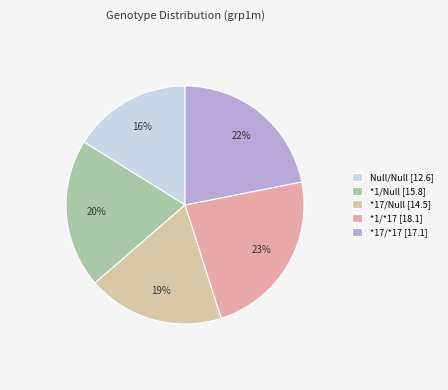

How many segments does this pie chart have?

5